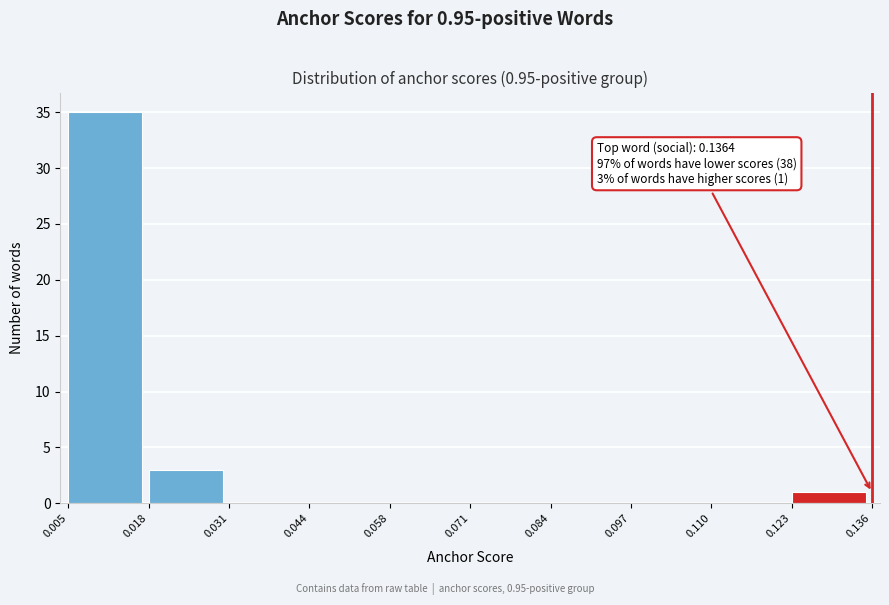

Over which range of the x-axis is the bar tallest?

0.005 to 0.018